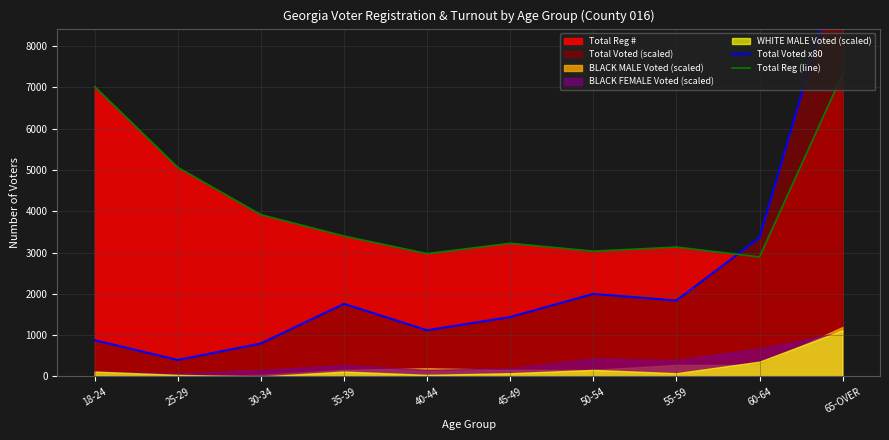

Where is Total Voted x80 nearest to the value 5320?

60-64